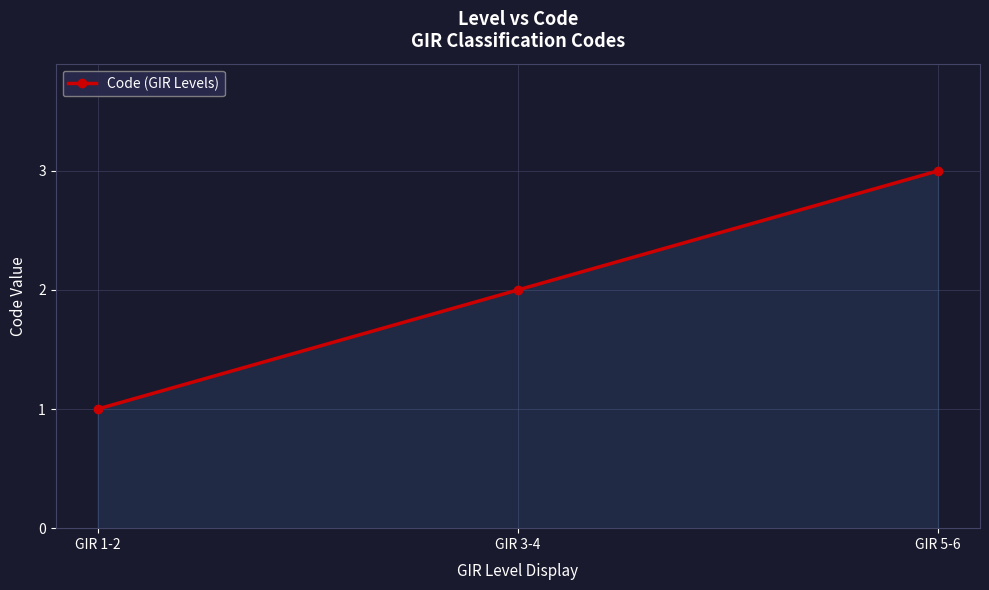

Count the number of data series in this chart.

1